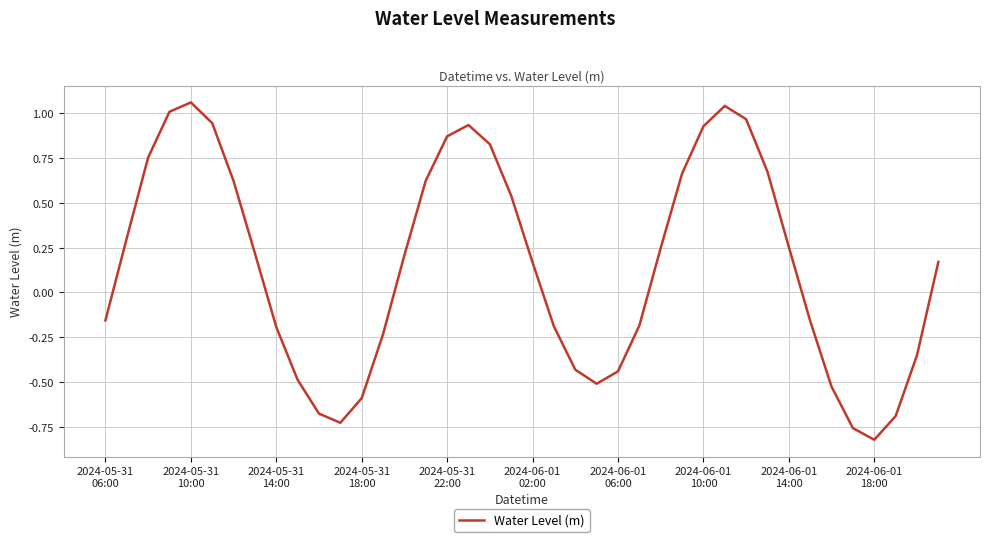

What is the difference between the second highest and second lowest values?

1.8